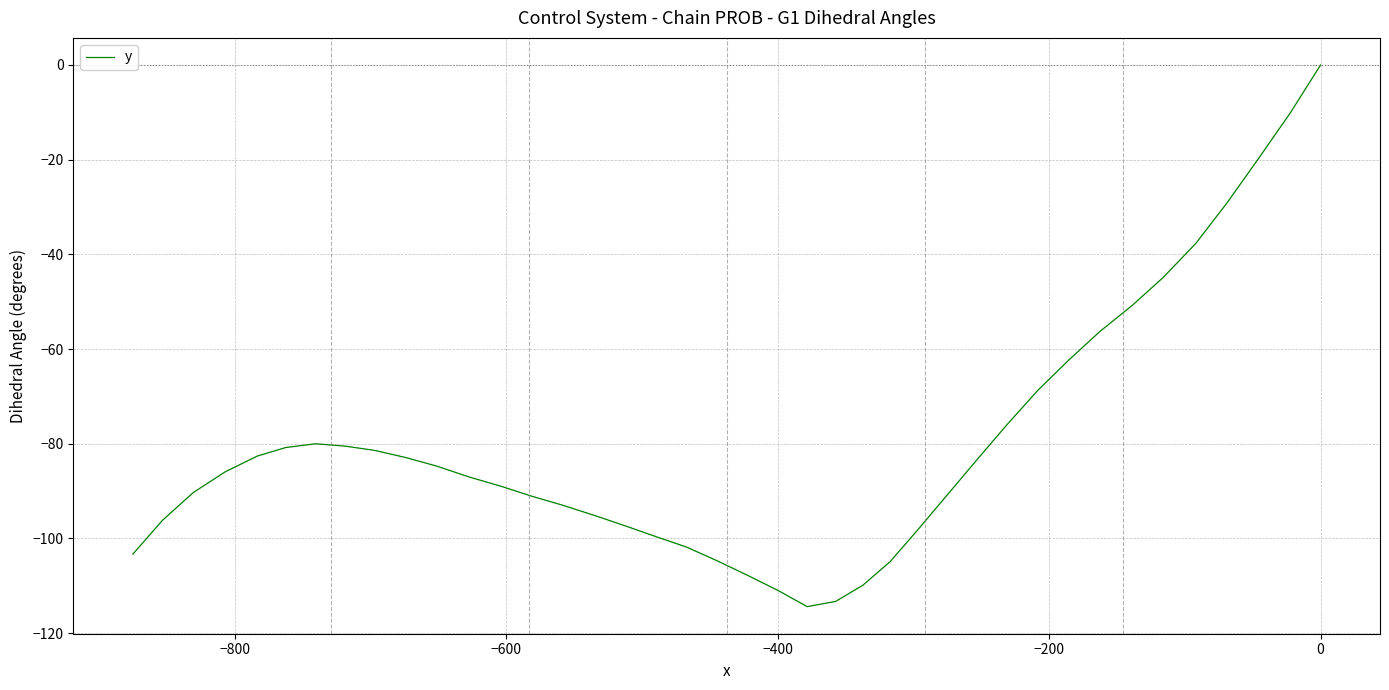

What is the difference between the maximum and minimum values?

114.4